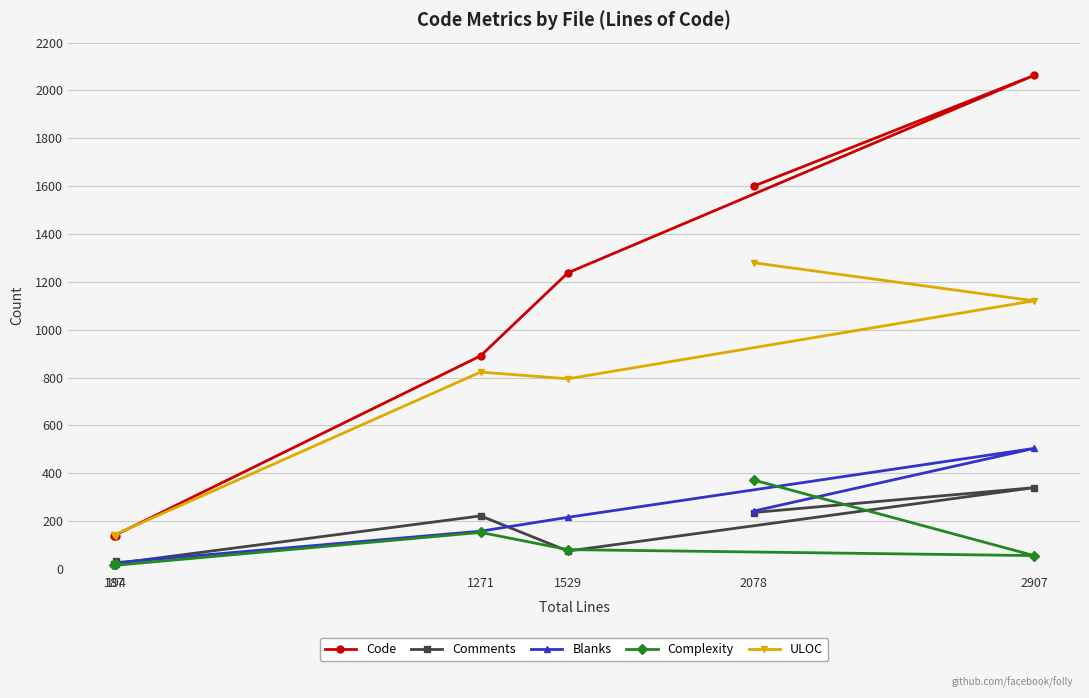

What position from the left is 2907?

5